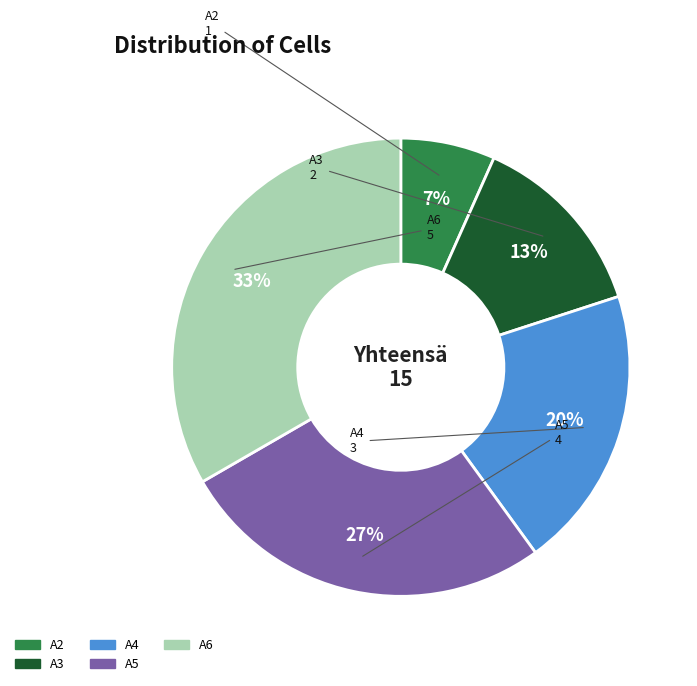

Rank the categories by value from lowest to highest.

A2, A3, A4, A5, A6